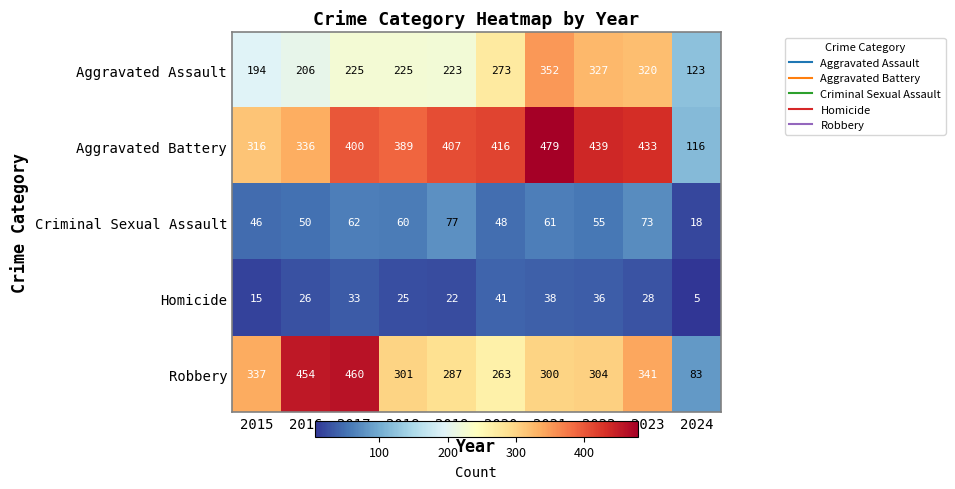

Where is Homicide nearest to the value 23?

2019